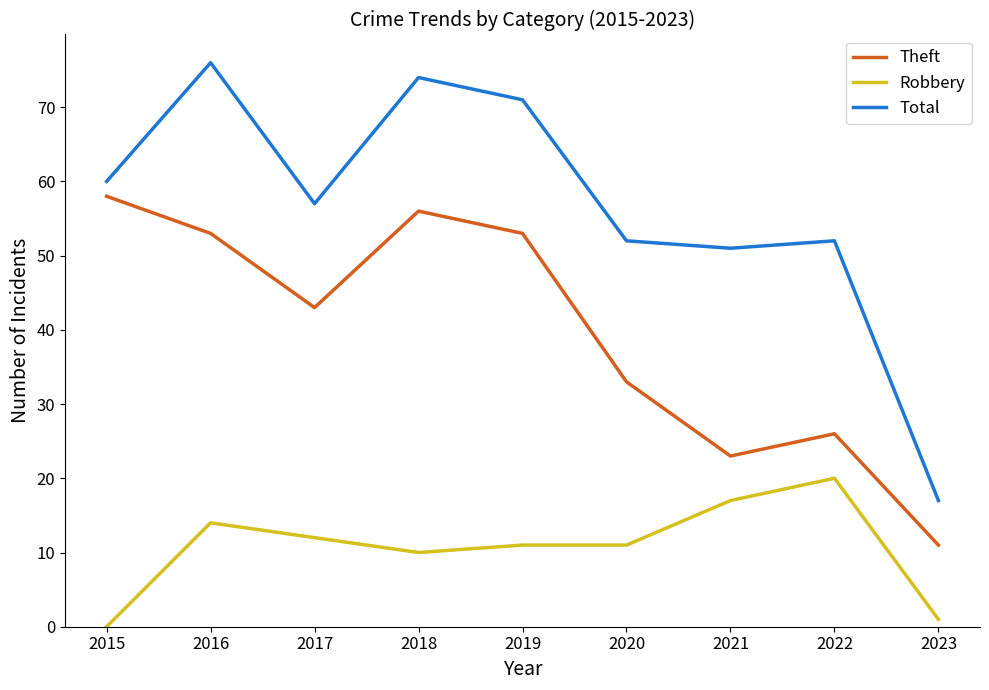

Read the Theft value at 2018, to the nearest 10.

60